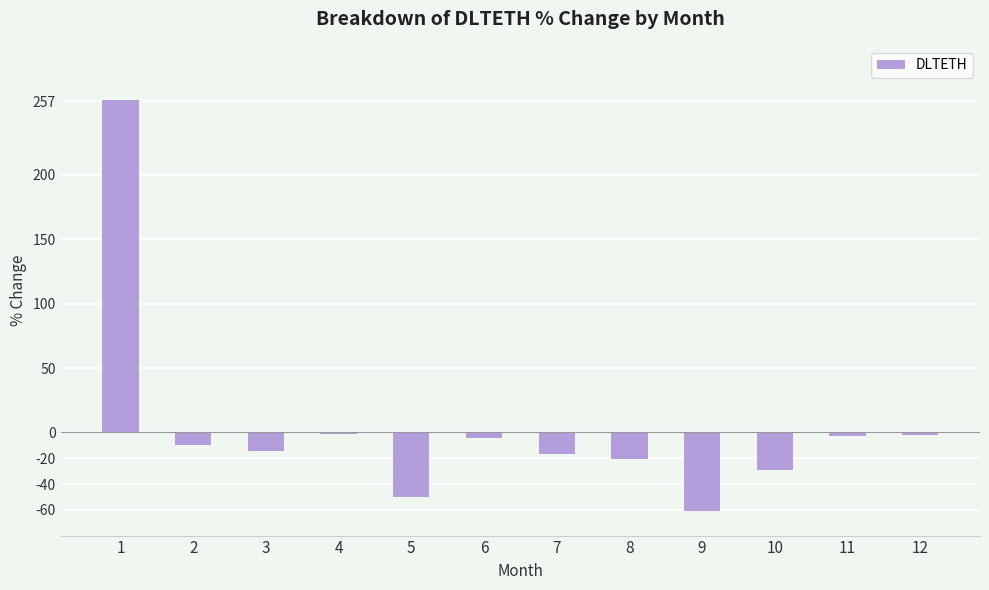

Which has a higher value, 5 or 2?

2